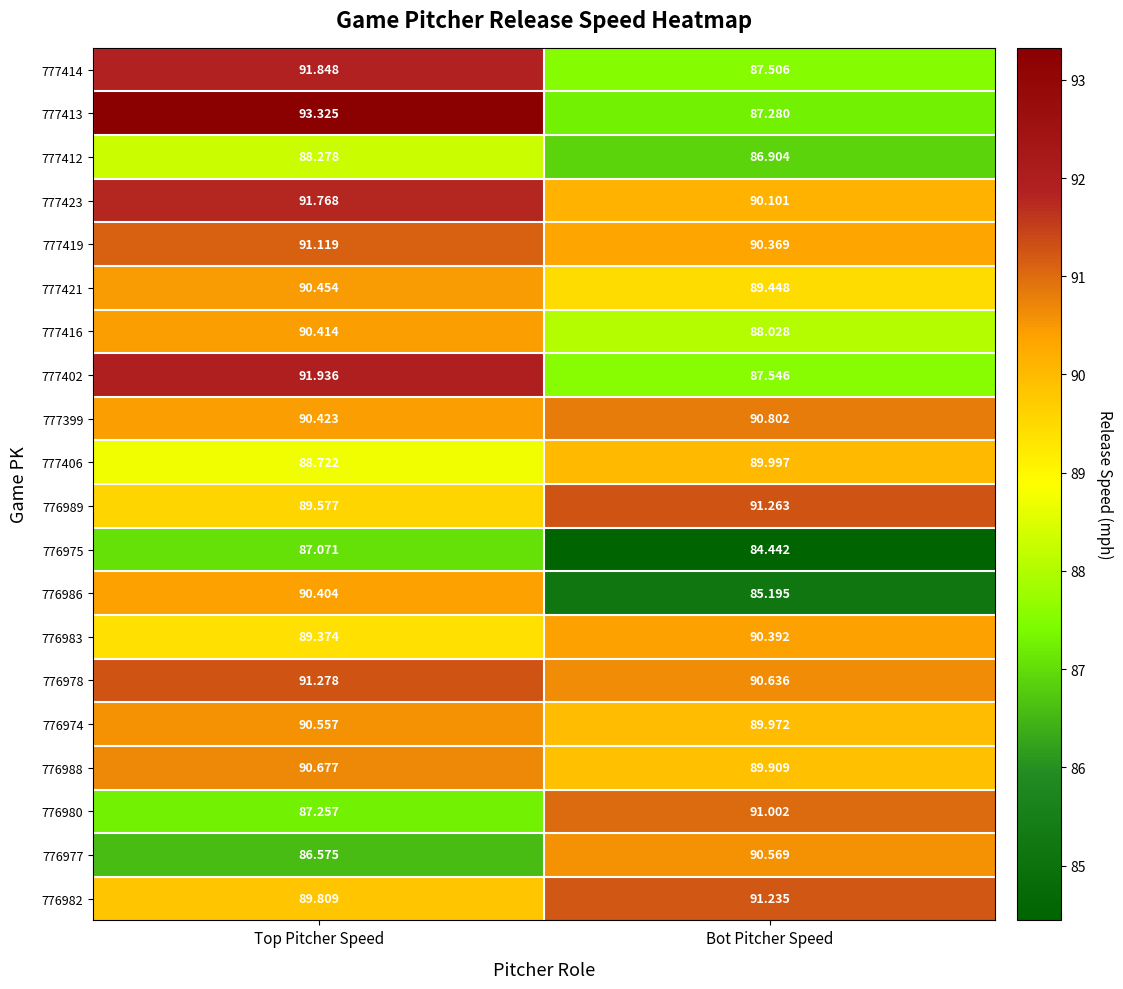

List the labels in order of 776983 value, largest first.

Bot Pitcher Speed, Top Pitcher Speed